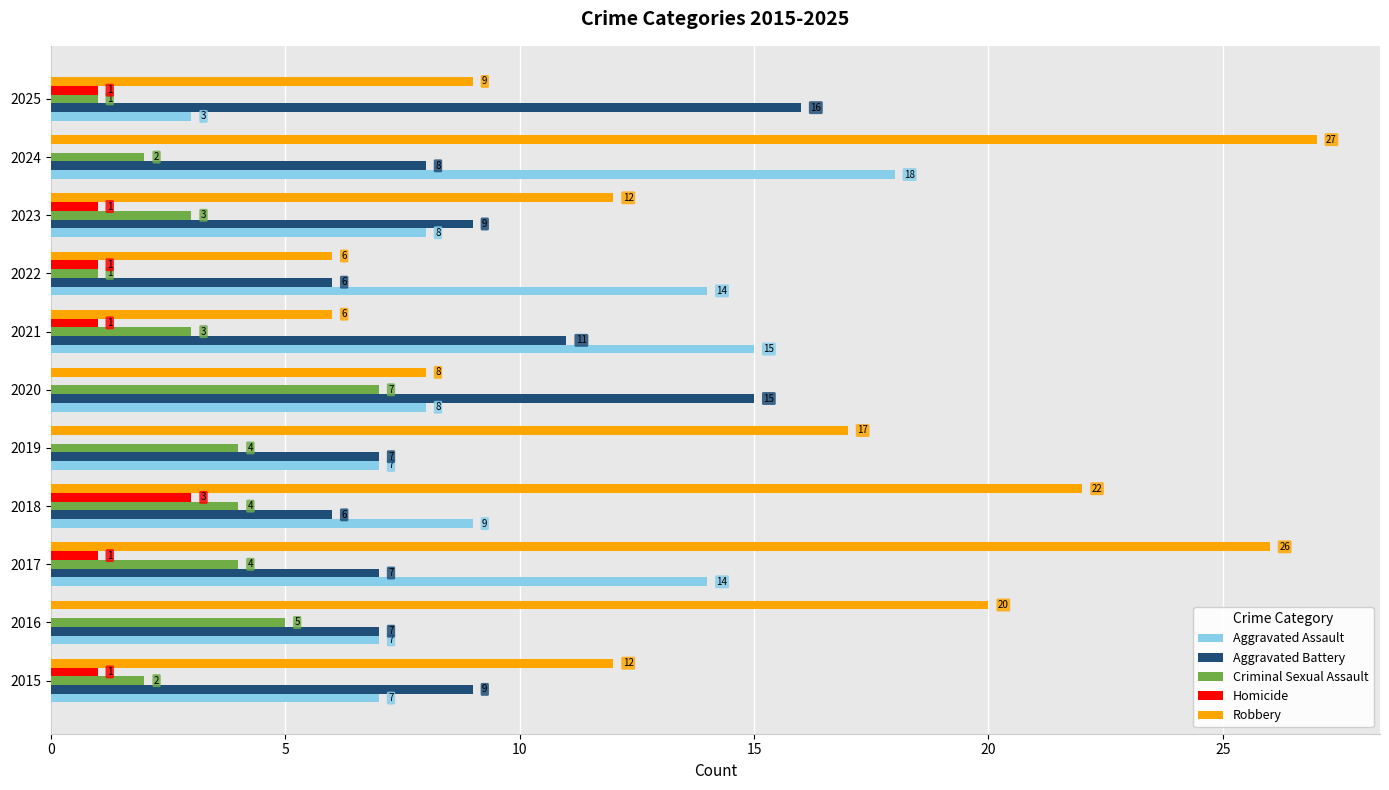

Is the value of Aggravated Assault at 2021 greater than the value of Robbery at 2015?

Yes